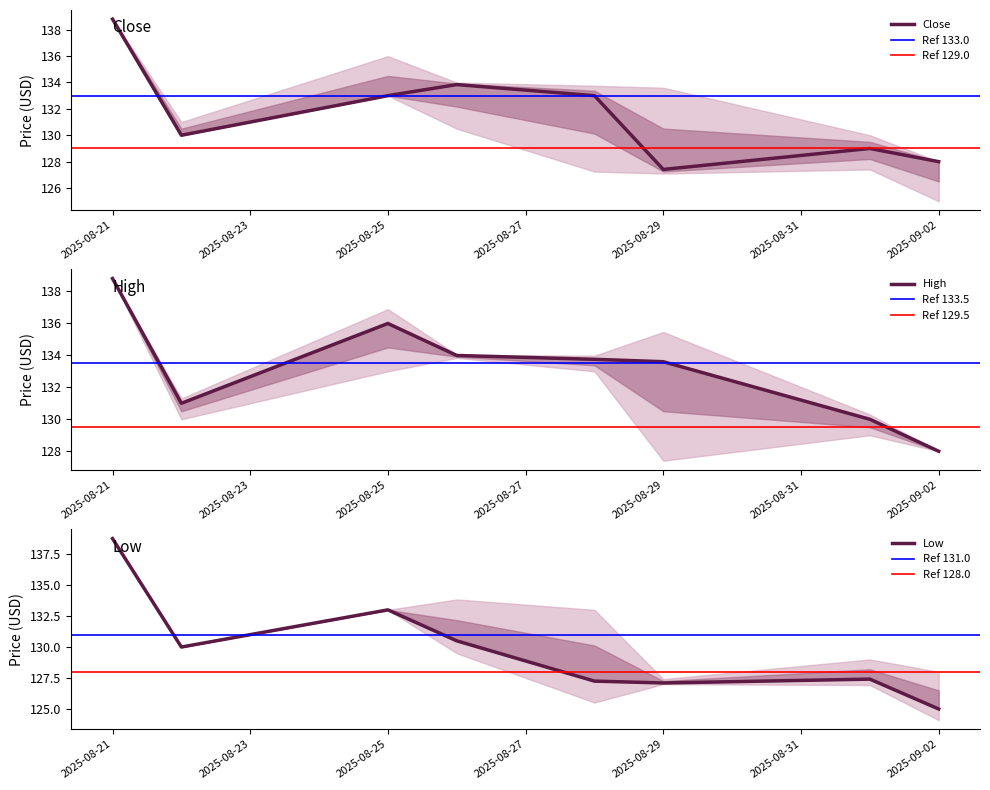

True or false: Low and High cross at least once.

False